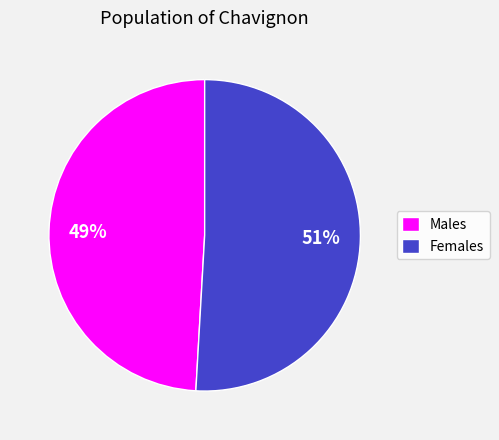

What is the ratio of the value at Females to the value at Males?

1.0